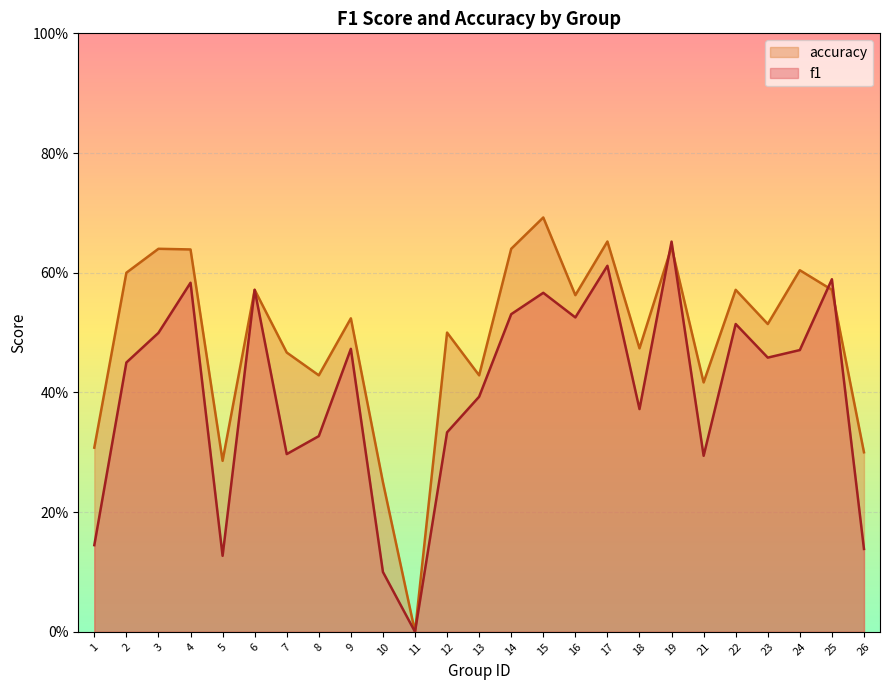

Reading left to right, extract all data points from this chart.

f1: 1=0.1	2=0.5	3=0.5	4=0.6	5=0.1	6=0.6	7=0.3	8=0.3	9=0.5	10=0.1	11=0.0	12=0.3	13=0.4	14=0.5	15=0.6	16=0.5	17=0.6	18=0.4	19=0.7	21=0.3	22=0.5	23=0.5	24=0.5	25=0.6	26=0.1
accuracy: 1=0.3	2=0.6	3=0.6	4=0.6	5=0.3	6=0.6	7=0.5	8=0.4	9=0.5	10=0.2	11=0.0	12=0.5	13=0.4	14=0.6	15=0.7	16=0.6	17=0.7	18=0.5	19=0.6	21=0.4	22=0.6	23=0.5	24=0.6	25=0.6	26=0.3